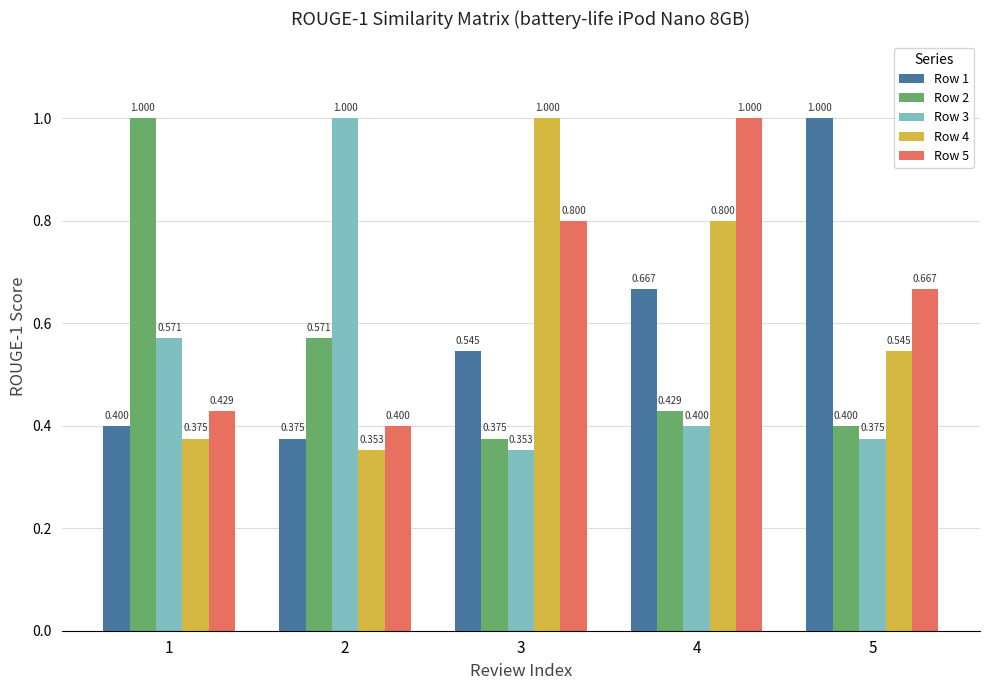

At which label is Row 4 closest to 0?

2